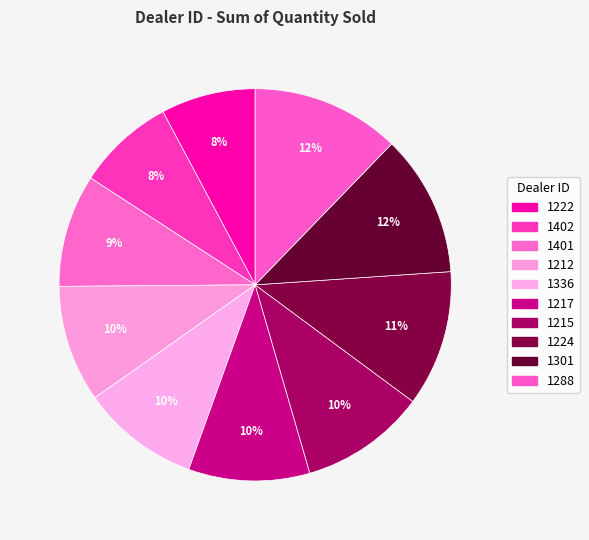

To the nearest percent, what is the difference between the 1336 and 1402 slice percentages?

2%